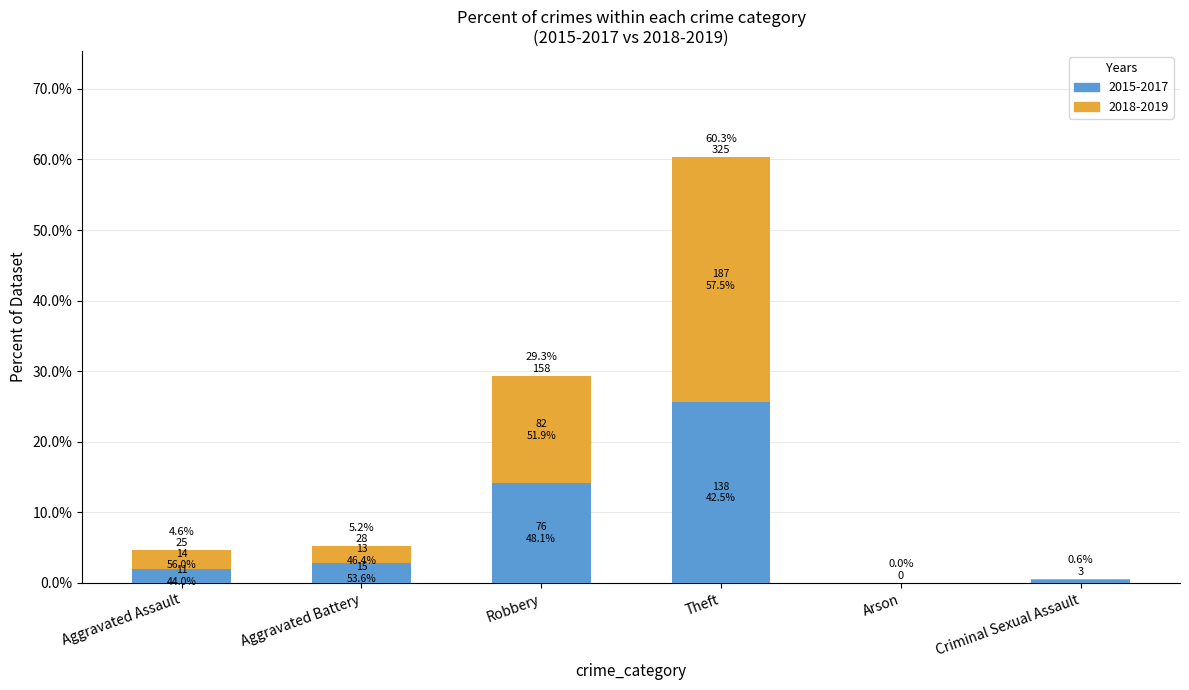

Rank the categories by 2015 value from lowest to highest.

Arson, Criminal Sexual Assault, Aggravated Assault, Aggravated Battery, Robbery, Theft